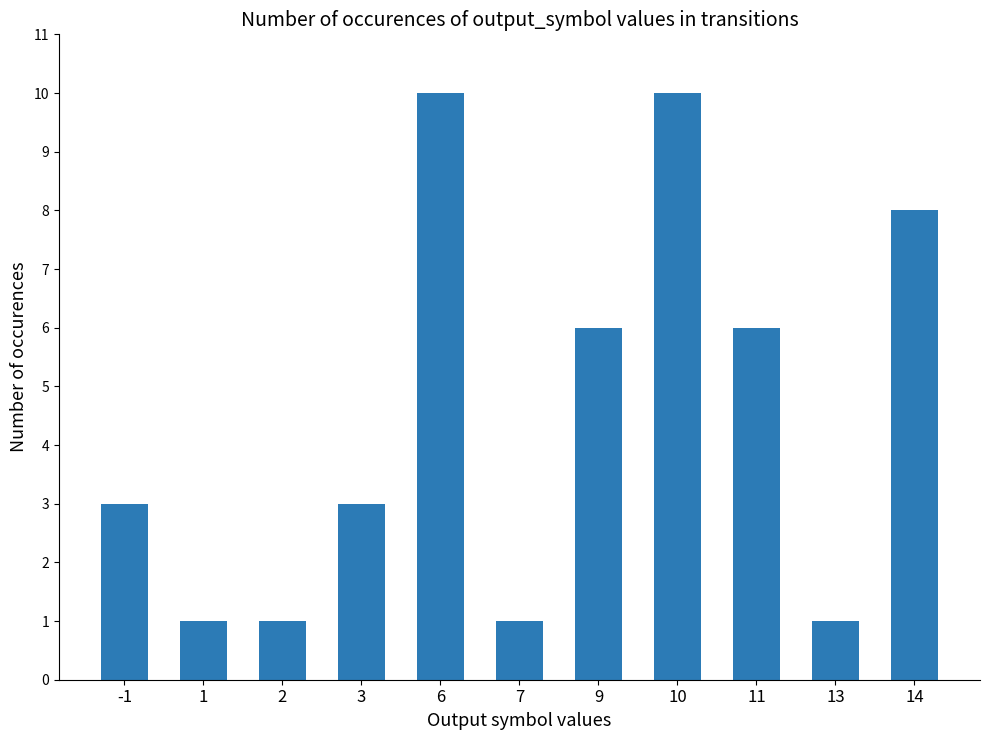

What is the sum of all values?

50